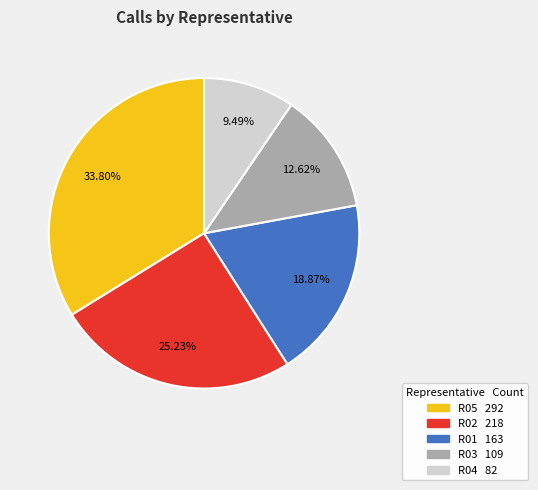

Is there a majority slice in this chart?

No